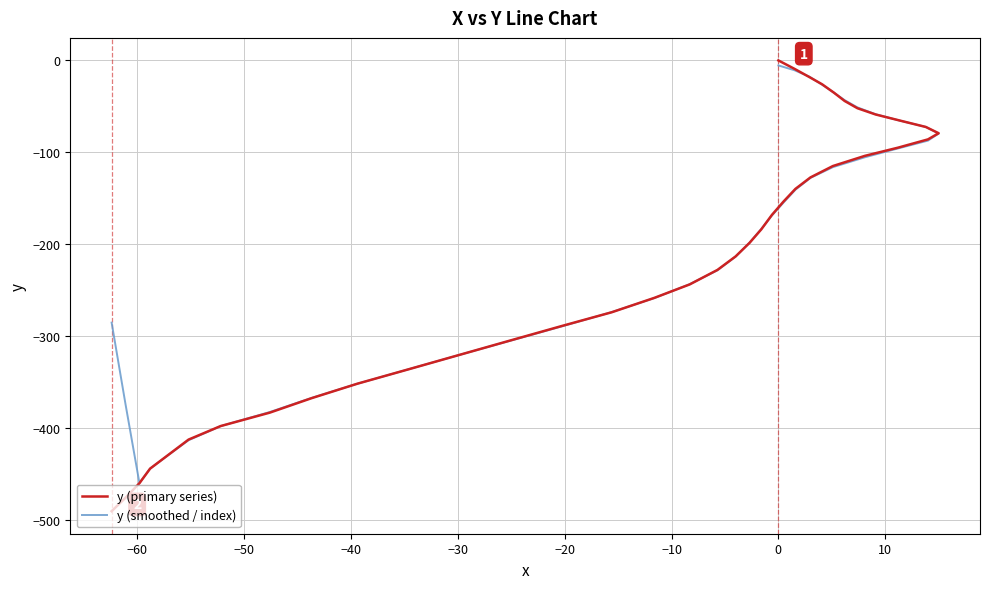

List the series in order of their peak value, lowest first.

y (smoothed / index), y (primary series)